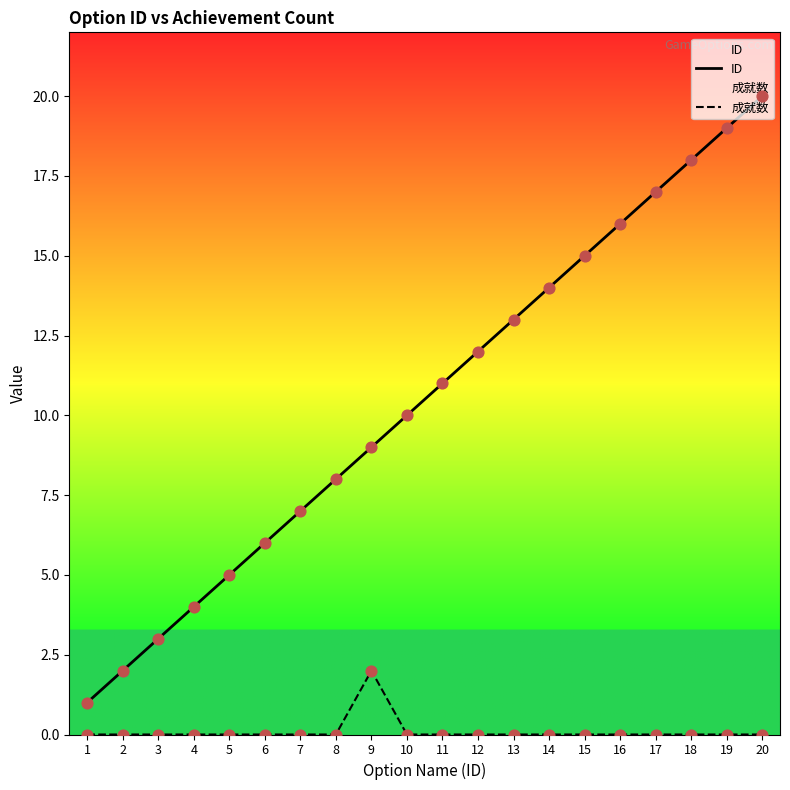

Which series reaches the minimum Y coordinate?

成就数